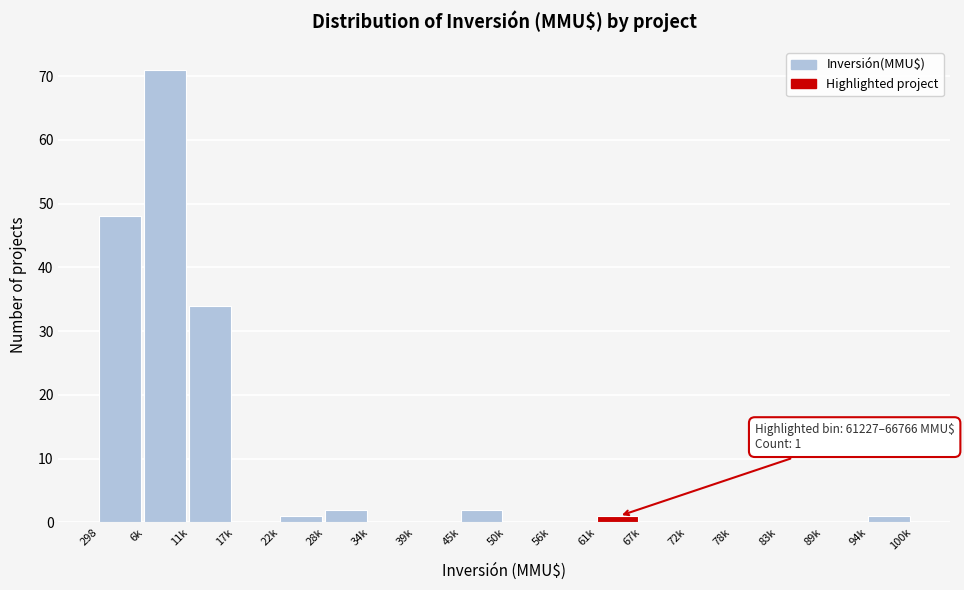

Reading right to left, list all the values displayed in this chart.

94k=1	89k=0	83k=0	78k=0	72k=0	67k=0	61k=1	56k=0	50k=0	45k=2	39k=0	34k=0	28k=2	22k=1	17k=0	11k=34	6k=71	298=48